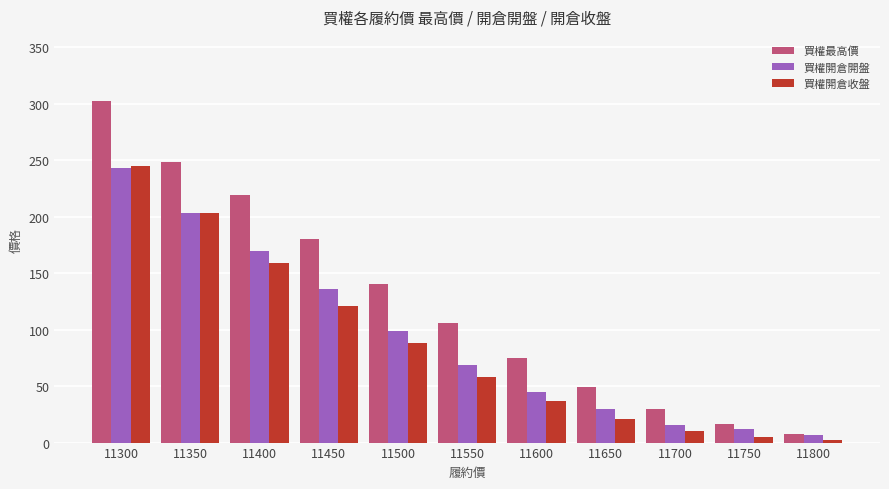

How many data points does each series have?

11